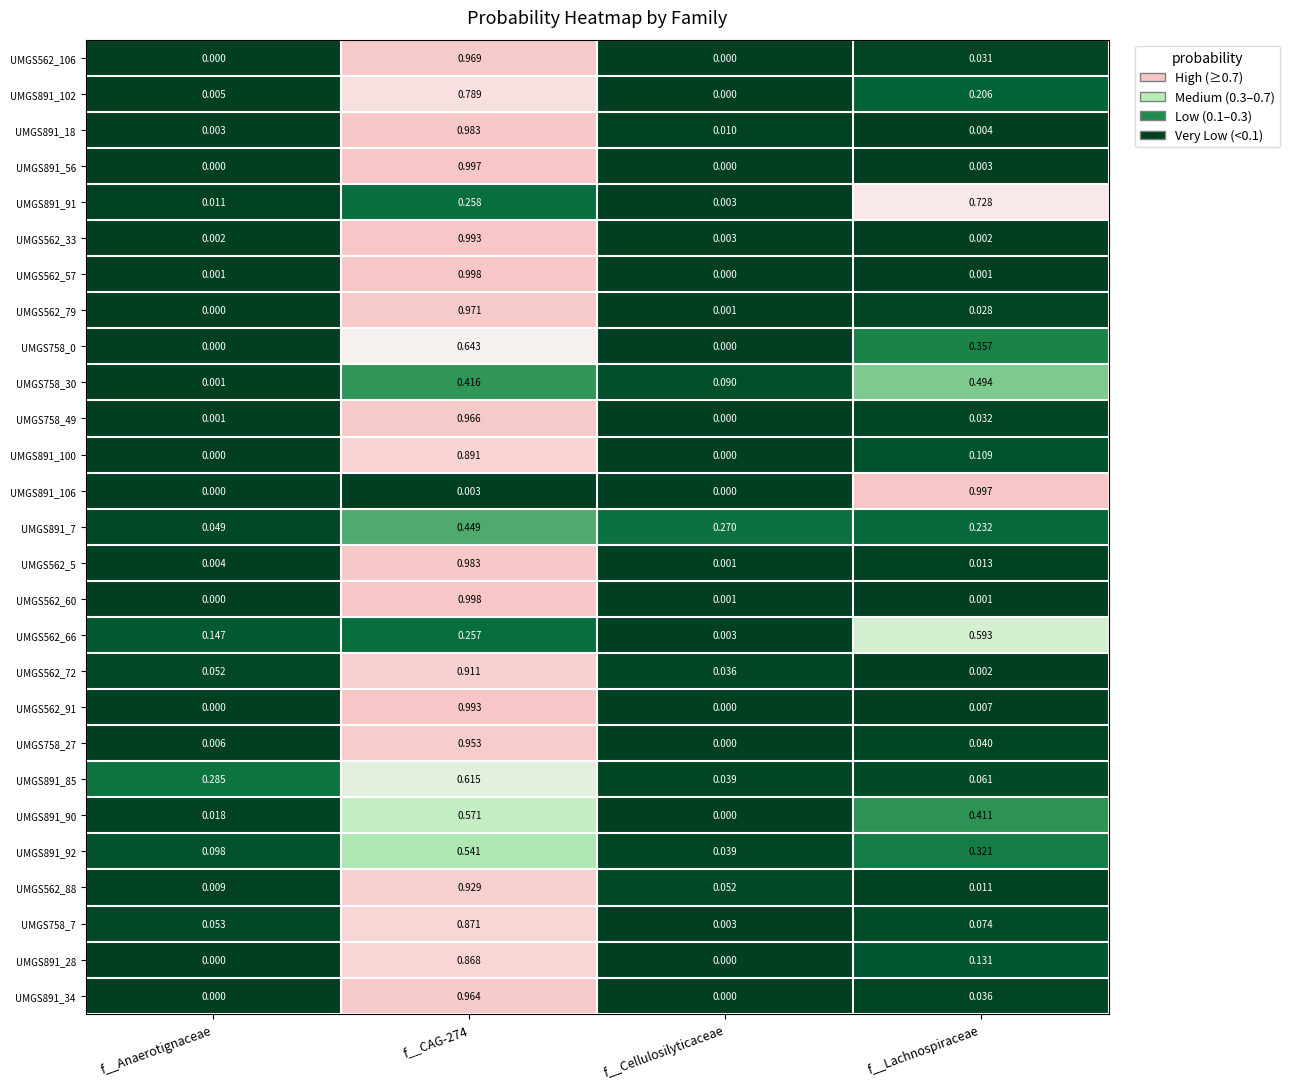

Is the value of UMGS562_60 at f__CAG-274 greater than the value of UMGS758_30 at f__Anaerotignaceae?

Yes